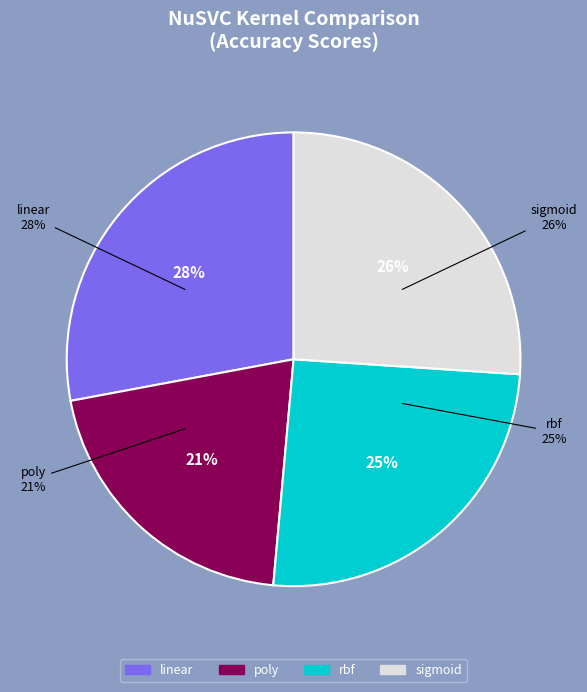

To the nearest percent, what percentage of the pie is sigmoid?

26%